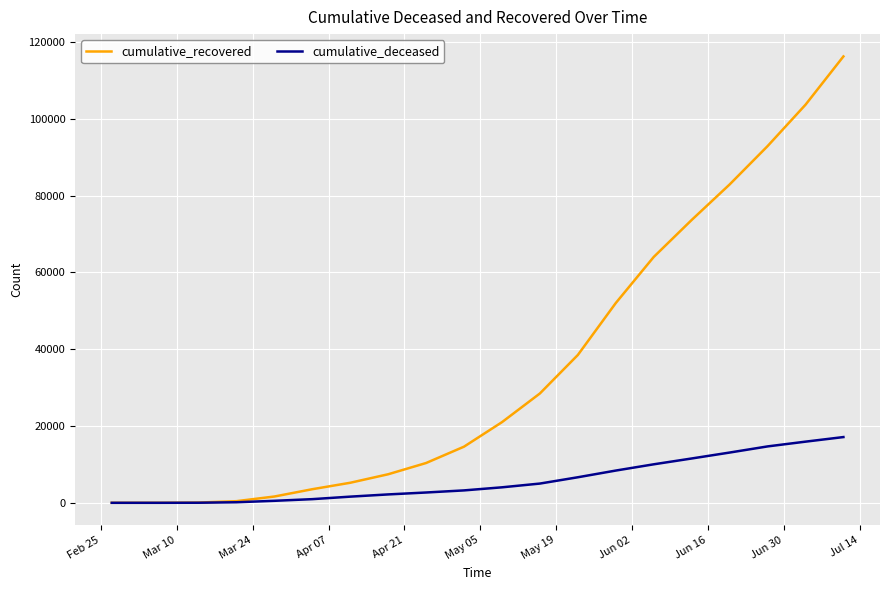

Which series has the largest total across all categories?

cumulative_recovered